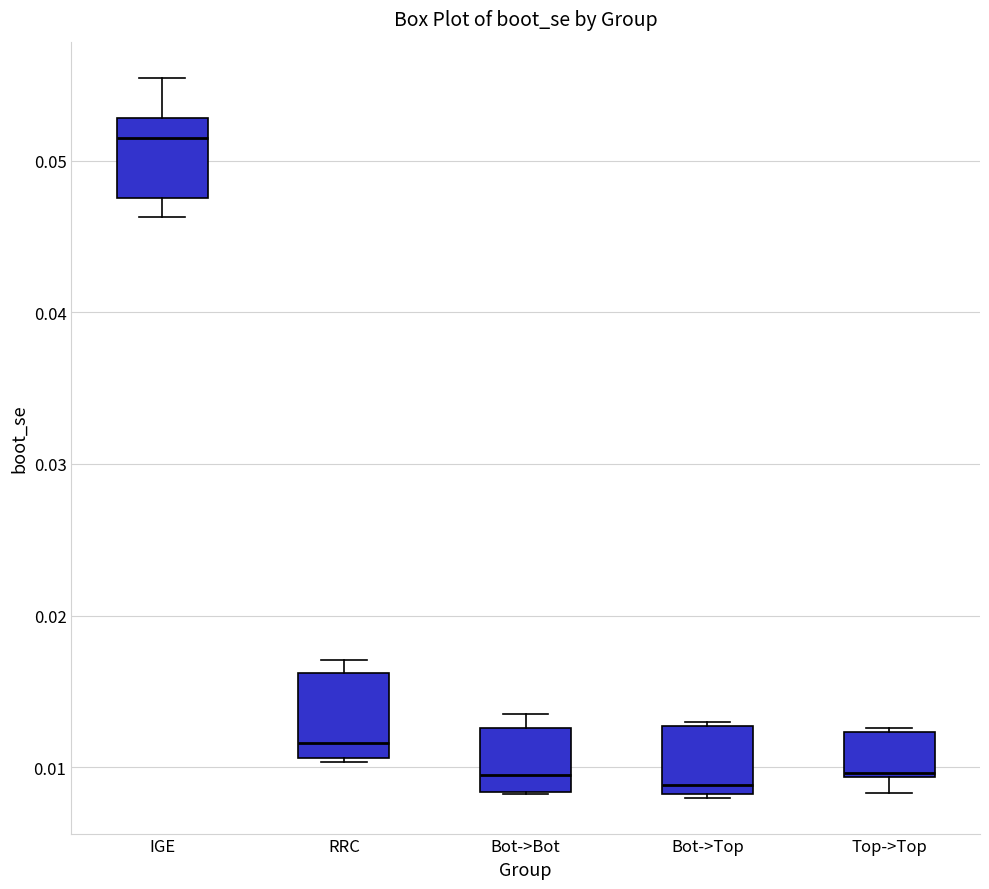

Reading left to right, read every box against the y-axis: the position of its median line, the range the box covers, and the ends of its whiskers. The values are not printed on the chart, so give them approximately, as read against the axis.

IGE: median 0.051, box 0.048 to 0.053, whiskers 0.046 to 0.055
RRC: median 0.012, box 0.011 to 0.016, whiskers 0.010 to 0.017
Bot->Bot: median 0.009, box 0.008 to 0.013, whiskers 0.008 to 0.013 (just above the box's upper edge)
Bot->Top: median 0.009, box 0.008 to 0.013, whiskers 0.008 to 0.013
Top->Top: median 0.010, box 0.009 to 0.012, whiskers 0.008 to 0.013